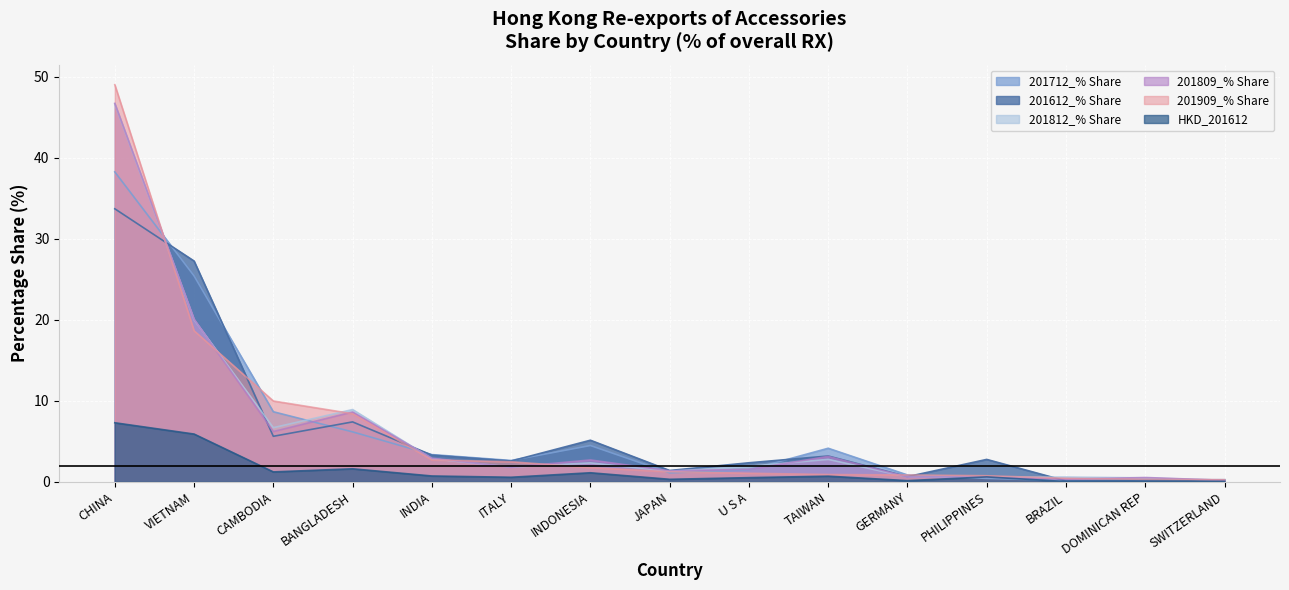

How many lines are shown in the chart?

6